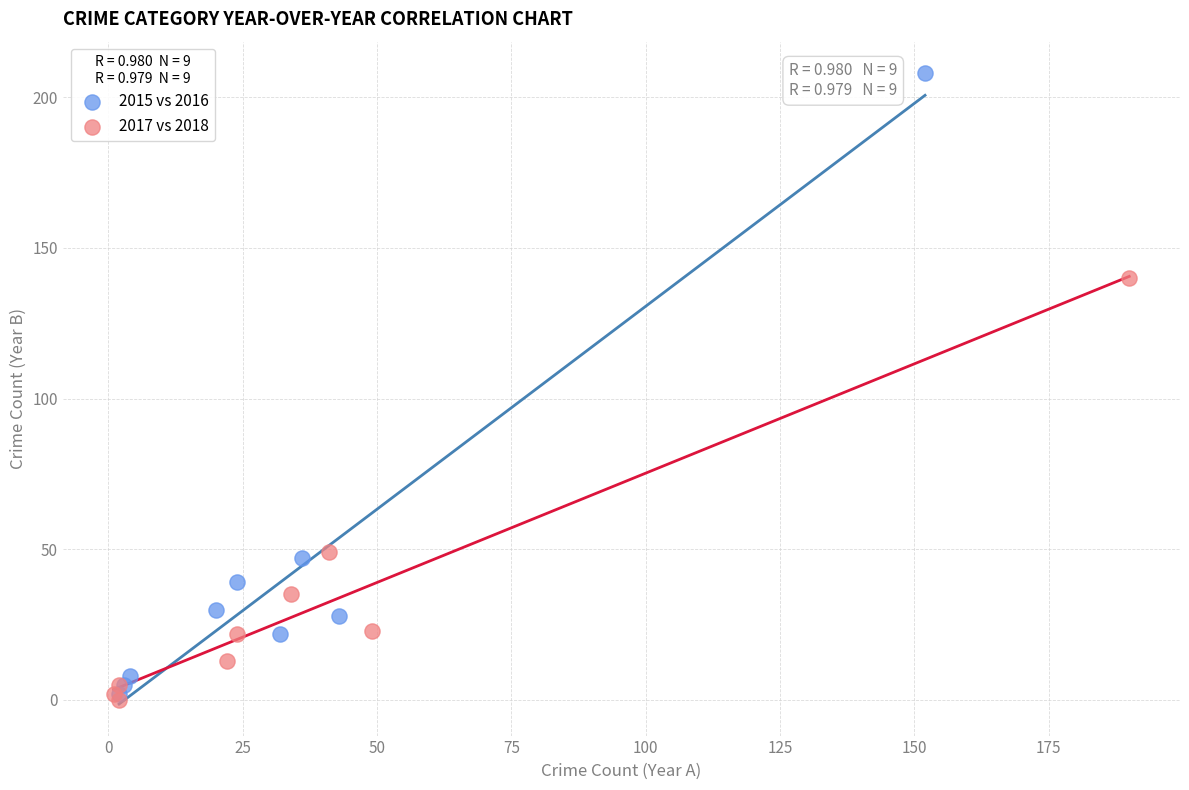

Which series contains the highest Y value?

2015 vs 2016